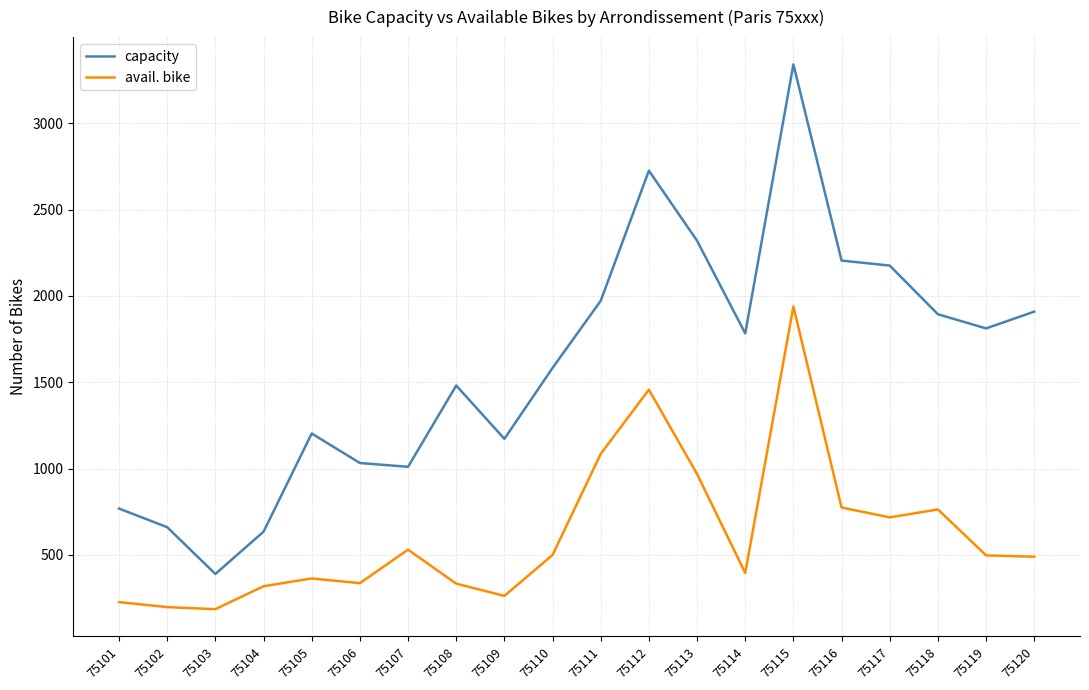

What is the approximate value of avail. bike at 75116, to the nearest 100?

800